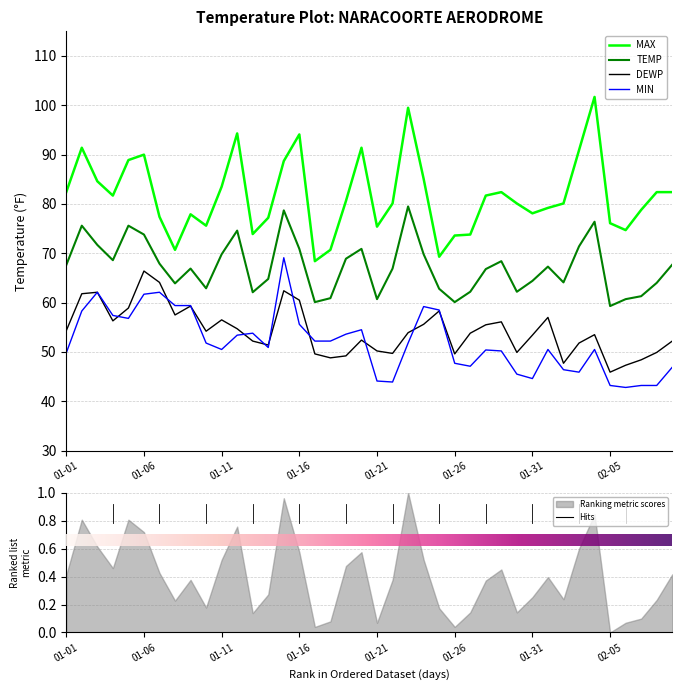

What is the difference between the maximum and minimum values in the MIN series?

26.3